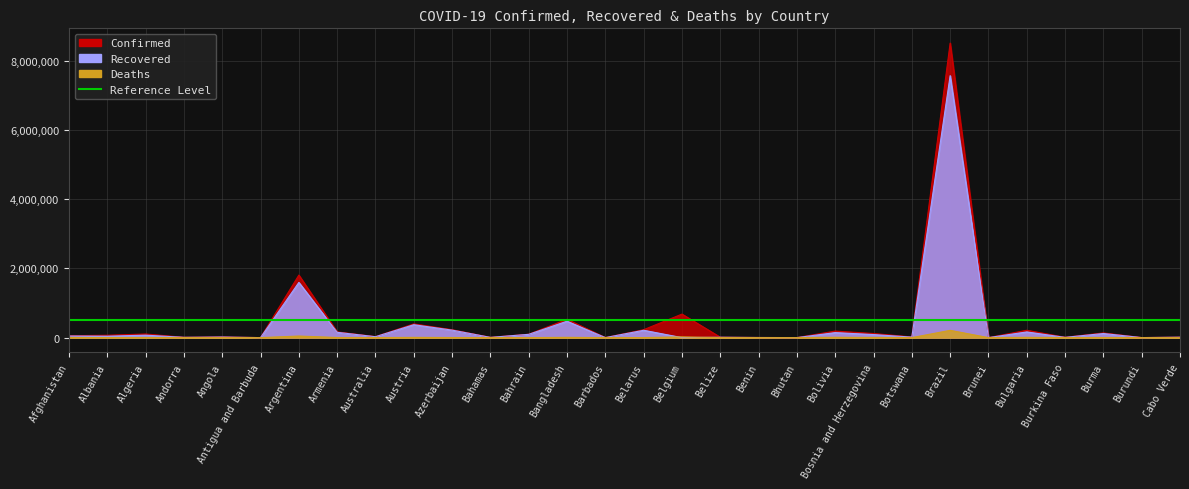

Read the Confirmed value at Angola.

19011